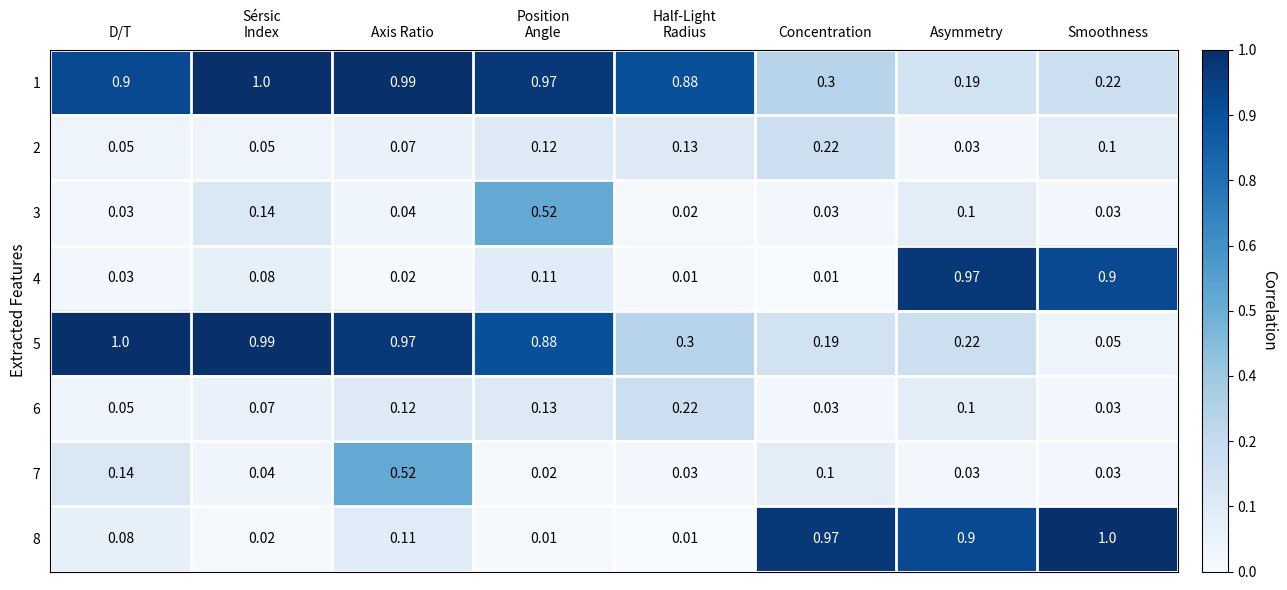

Between Asymmetry and Smoothness, which series saw the biggest shift?

5